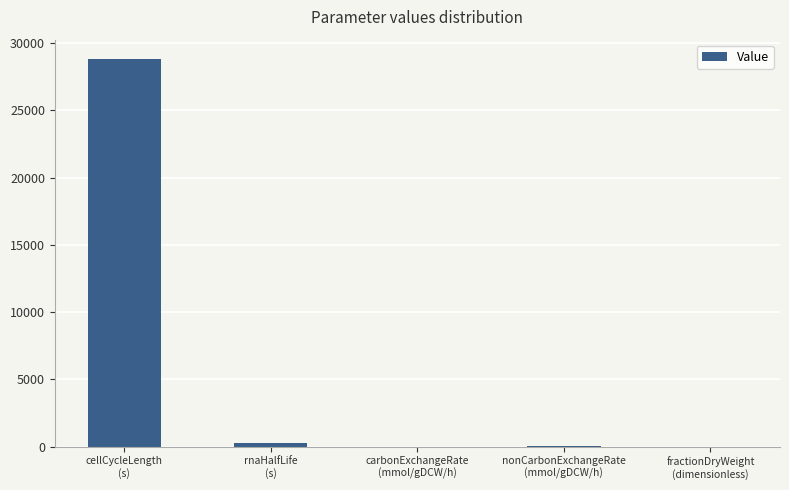

True or false: the data shows 20.0 at nonCarbonExchangeRate
(mmol/gDCW/h).

True